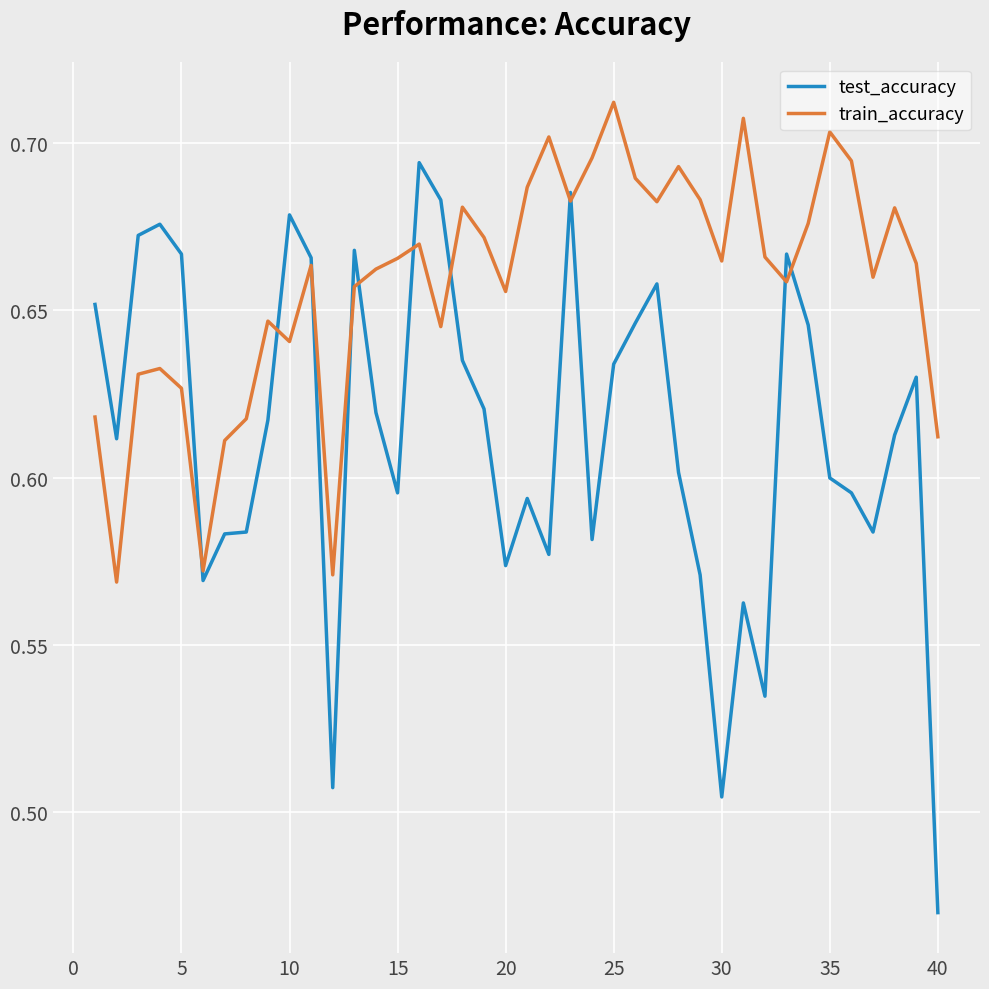

How many times do train_accuracy and test_accuracy cross each other?

11